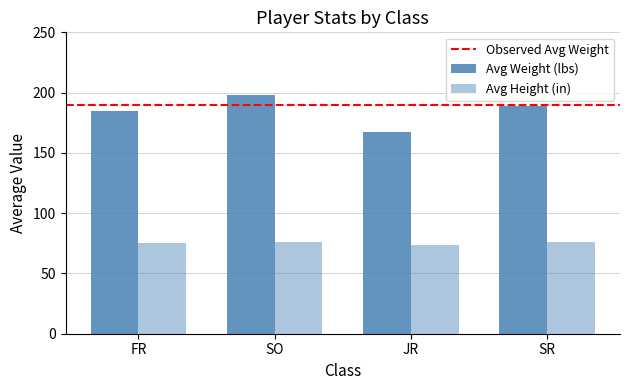

Are the bars horizontal?

No